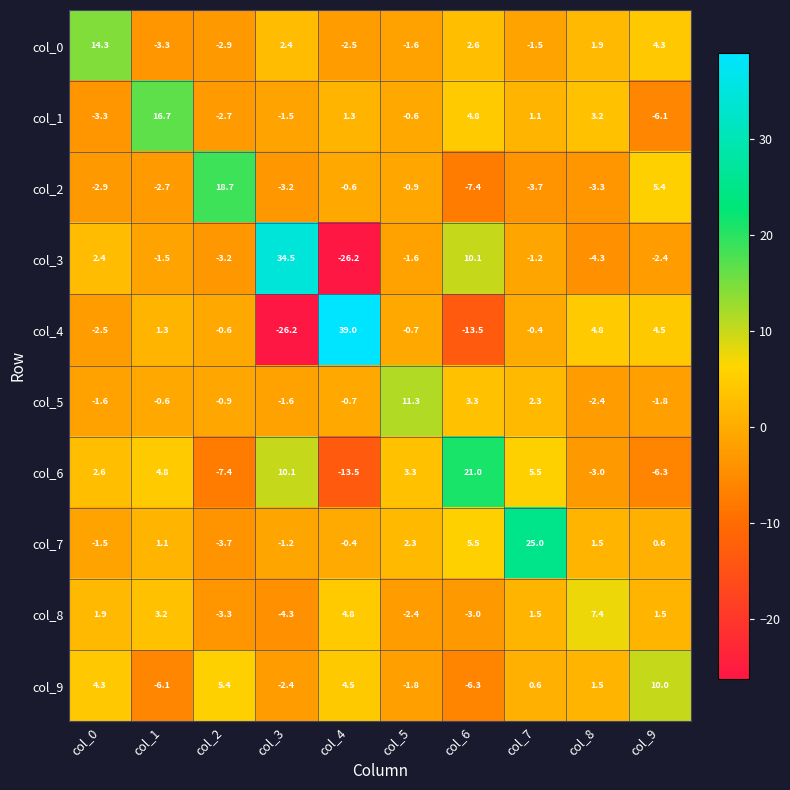

How many values in the col_8 series are below 1?

4